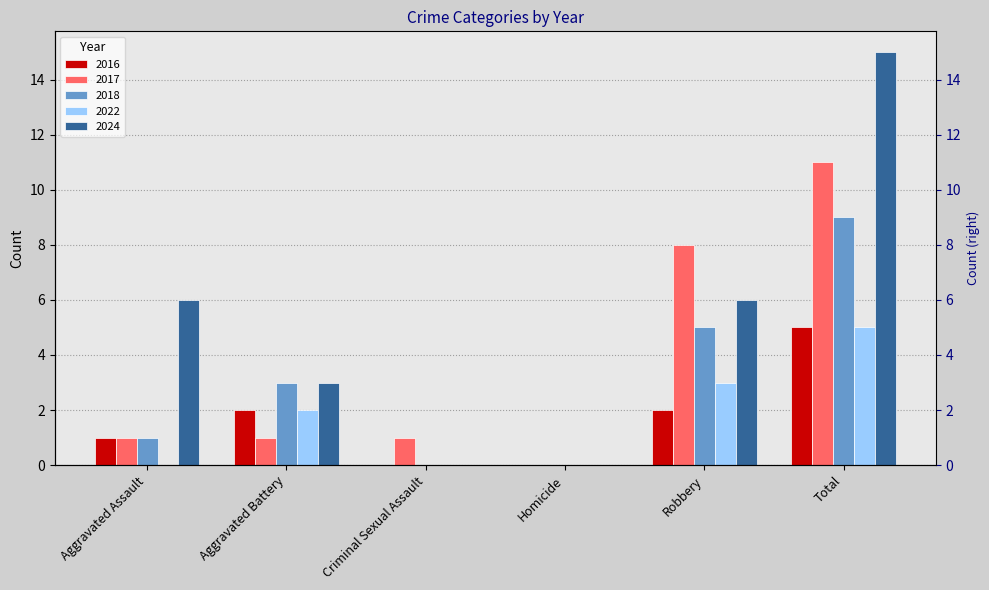

What is the label of the 6th bar from the right?

Aggravated Assault